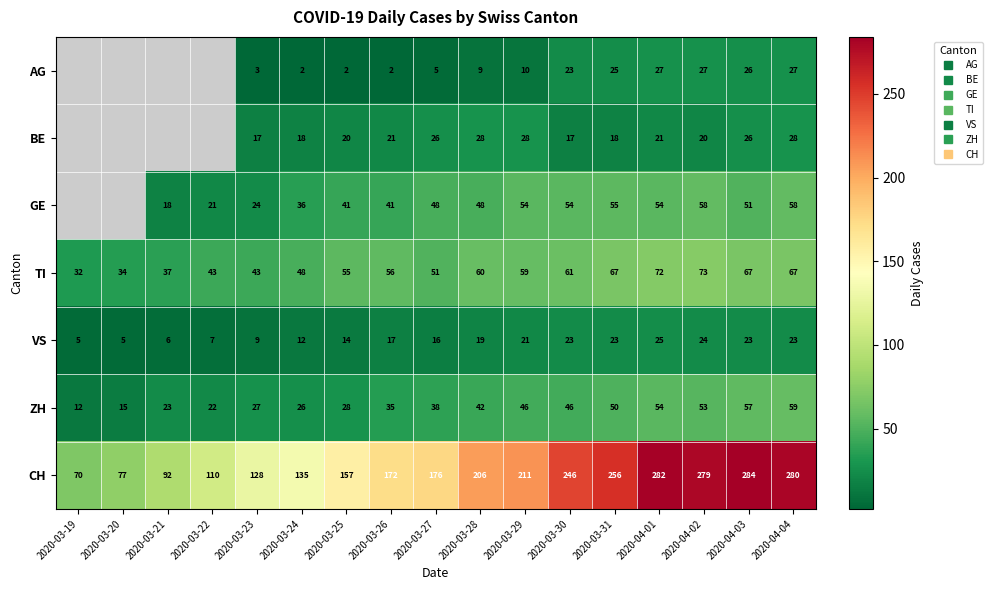

What is the spread (max minus min) of values at 2020-03-29?

201.0